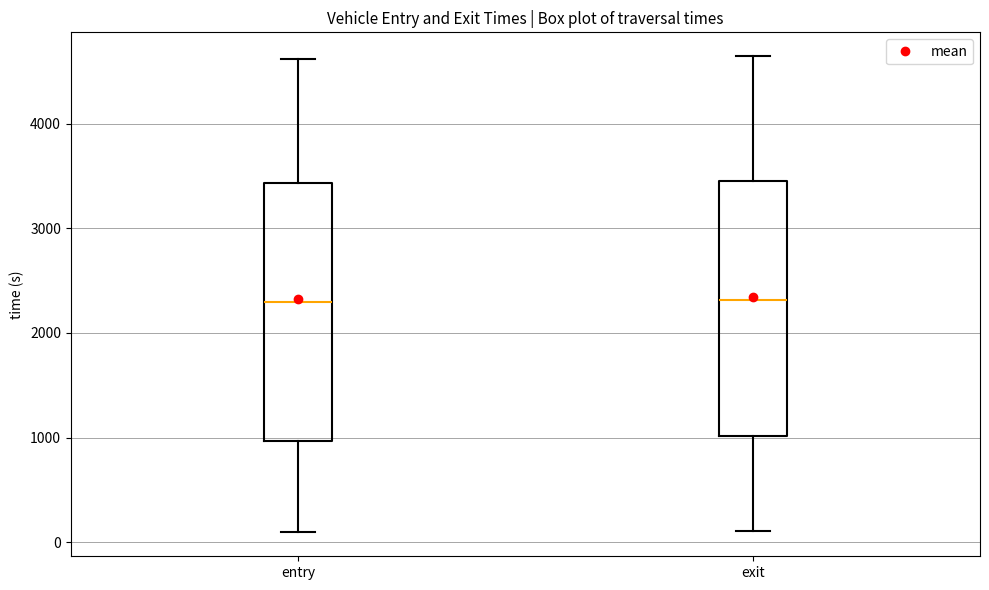

Where is the lower edge of the box for entry on the y-axis? The values are not printed on the chart, so give them approximately, as read against the axis.

1000